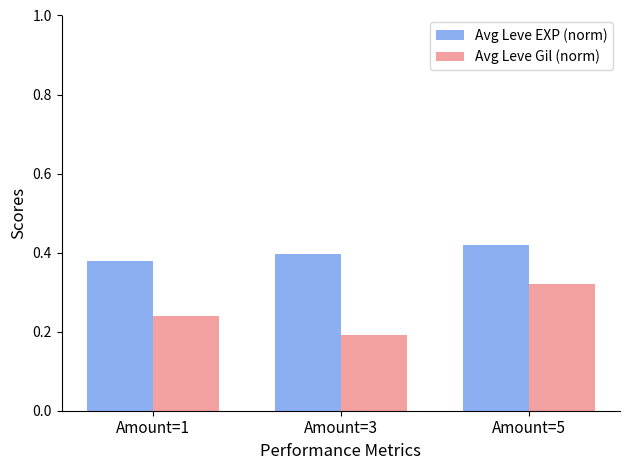

Rank the series at Amount=1 from highest to lowest value.

Avg Leve EXP (norm), Avg Leve Gil (norm)